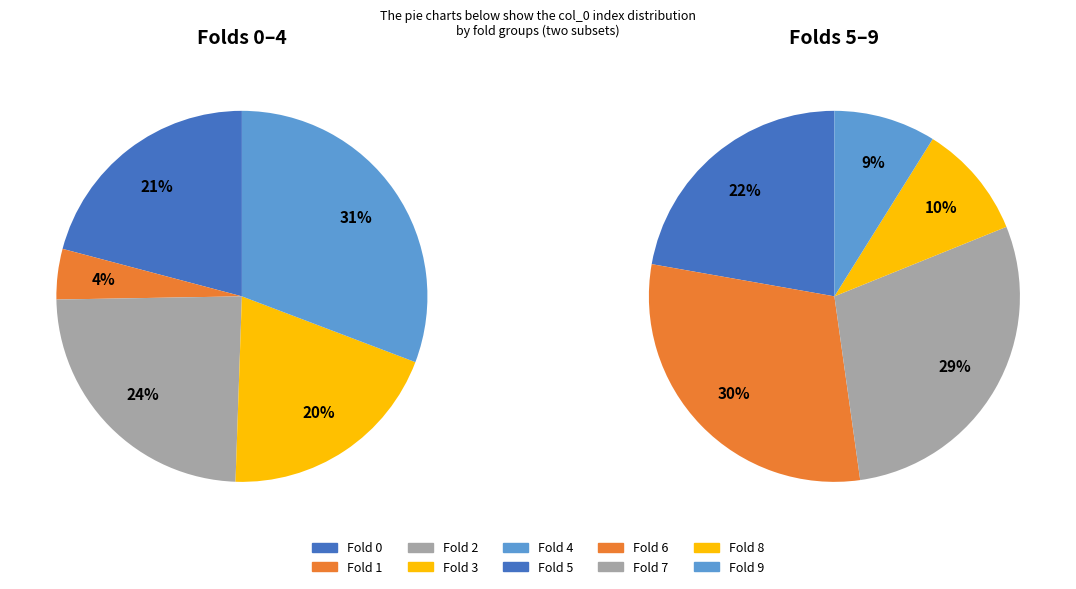

Does 11 account for over 50% of the chart?

No